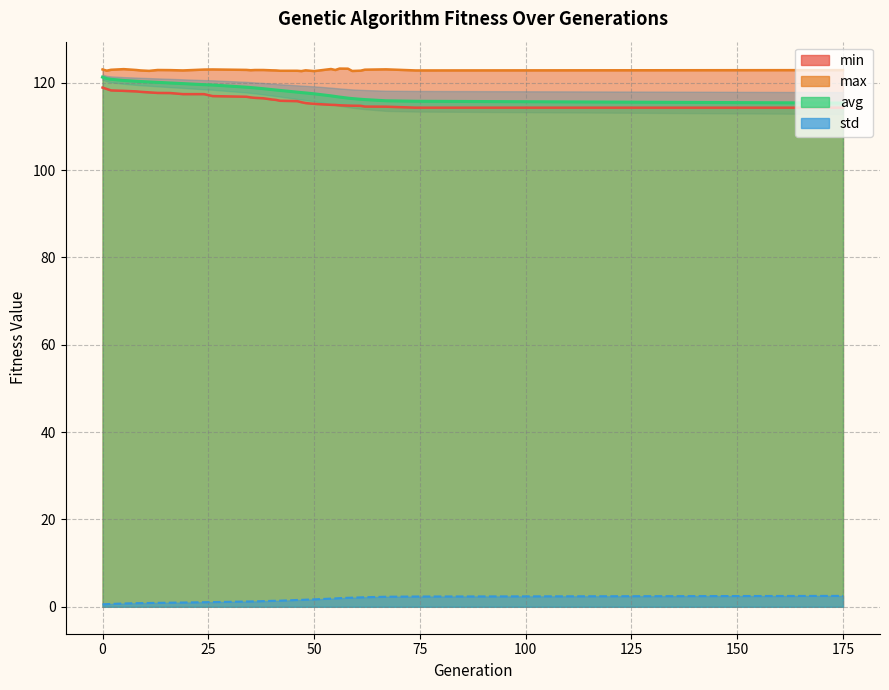

Does the chart display data point markers on the line(s)?

No